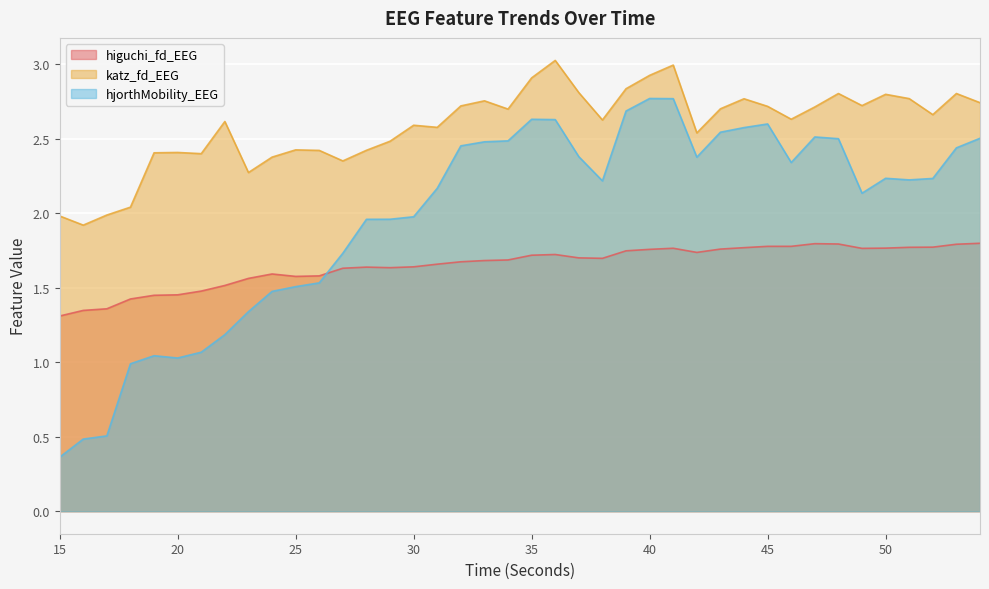

Reading left to right, what are all the values shown in this chart?

higuchi_fd_EEG: 1.3	1.3	1.4	1.4	1.4	1.5	1.5	1.5	1.6	1.6	1.6	1.6	1.6	1.6	1.6	1.6	1.7	1.7	1.7	1.7	1.7	1.7	1.7	1.7	1.7	1.8	1.8	1.7	1.8	1.8	1.8	1.8	1.8	1.8	1.8	1.8	1.8	1.8	1.8	1.8
katz_fd_EEG: 2.0	1.9	2.0	2.0	2.4	2.4	2.4	2.6	2.3	2.4	2.4	2.4	2.4	2.4	2.5	2.6	2.6	2.7	2.8	2.7	2.9	3.0	2.8	2.6	2.8	2.9	3.0	2.5	2.7	2.8	2.7	2.6	2.7	2.8	2.7	2.8	2.8	2.7	2.8	2.7
hjorthMobility_EEG: 0.4	0.5	0.5	1.0	1.0	1.0	1.1	1.2	1.3	1.5	1.5	1.5	1.7	2.0	2.0	2.0	2.2	2.5	2.5	2.5	2.6	2.6	2.4	2.2	2.7	2.8	2.8	2.4	2.5	2.6	2.6	2.3	2.5	2.5	2.1	2.2	2.2	2.2	2.4	2.5